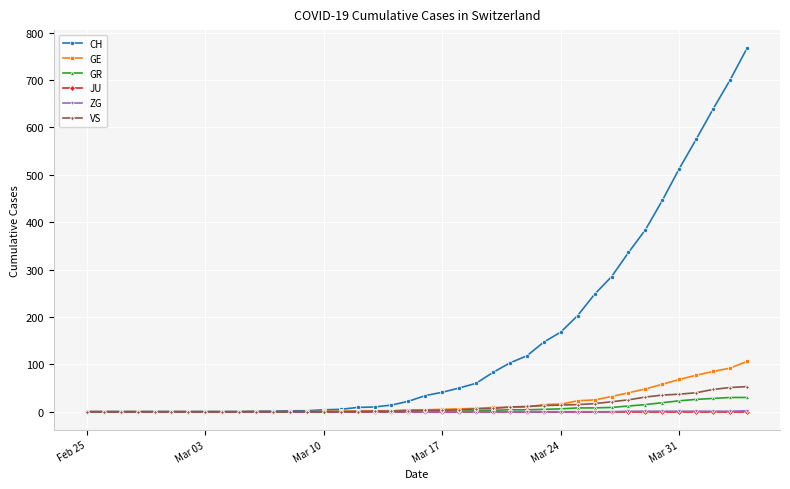

Which series has the largest range (max minus min)?

CH